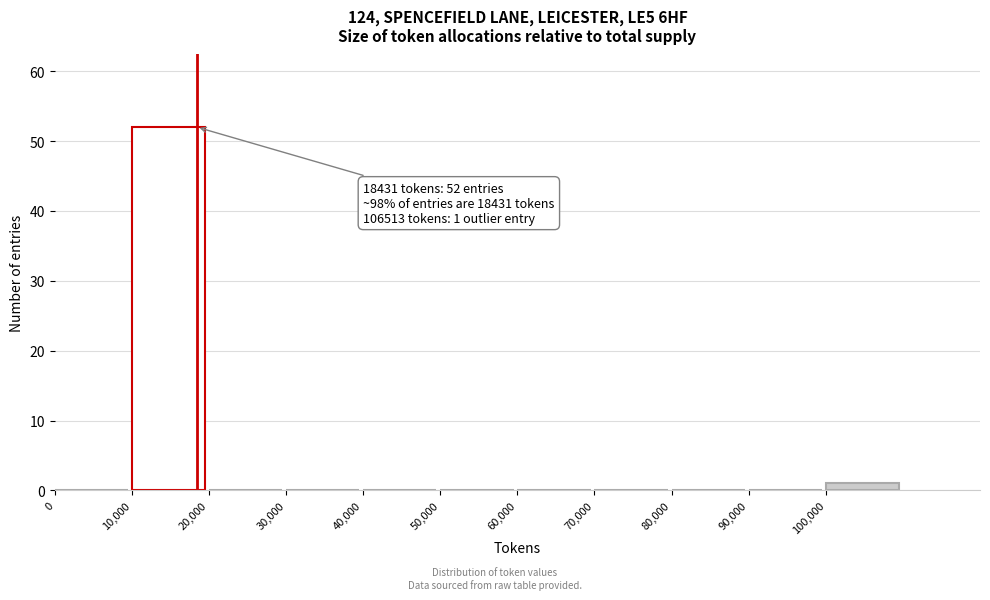

Over which range of the x-axis is the bar tallest?

10000 to 20000